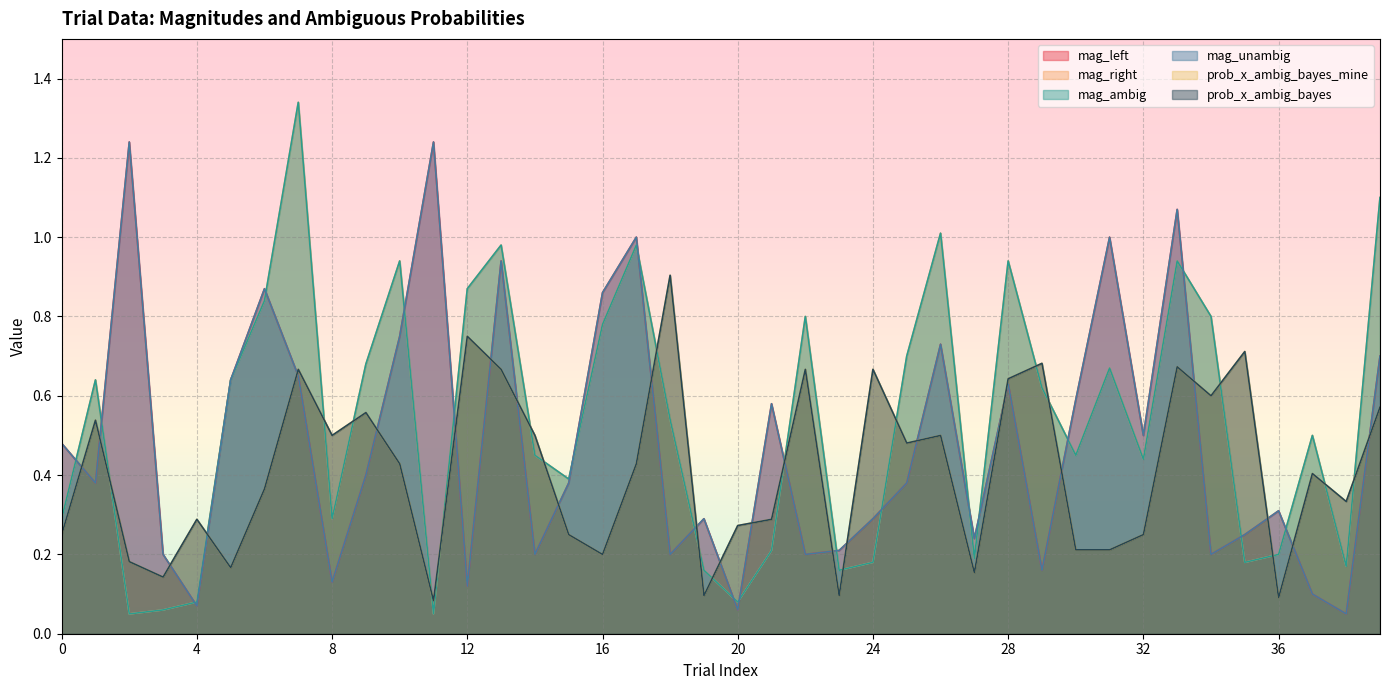

What is the sum of all mag_ambig values?

21.4